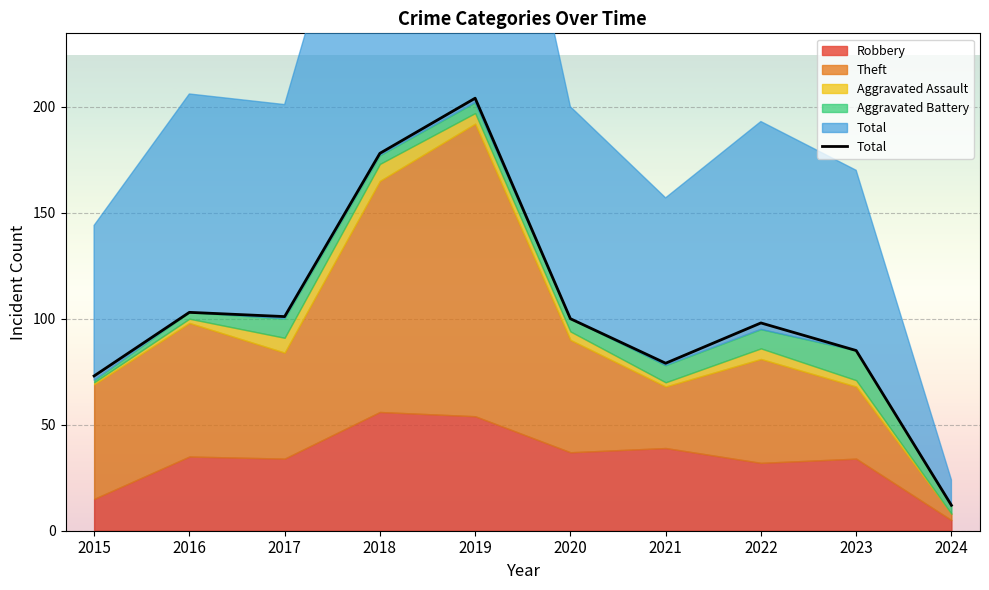

The value at 2016 is 103. True or false?

True